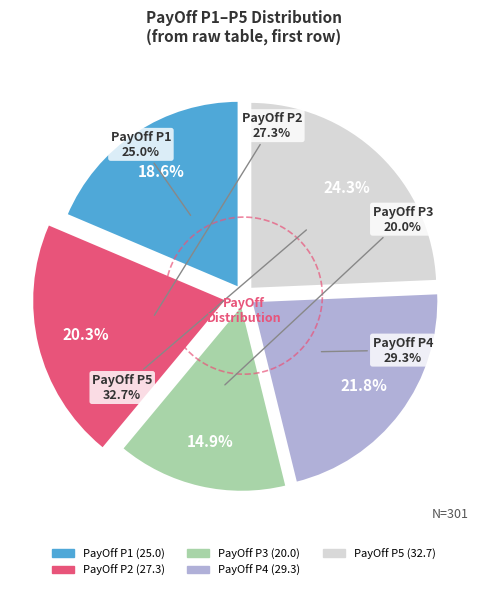

Is it true that PayOff P3 is 15% of the pie?

True